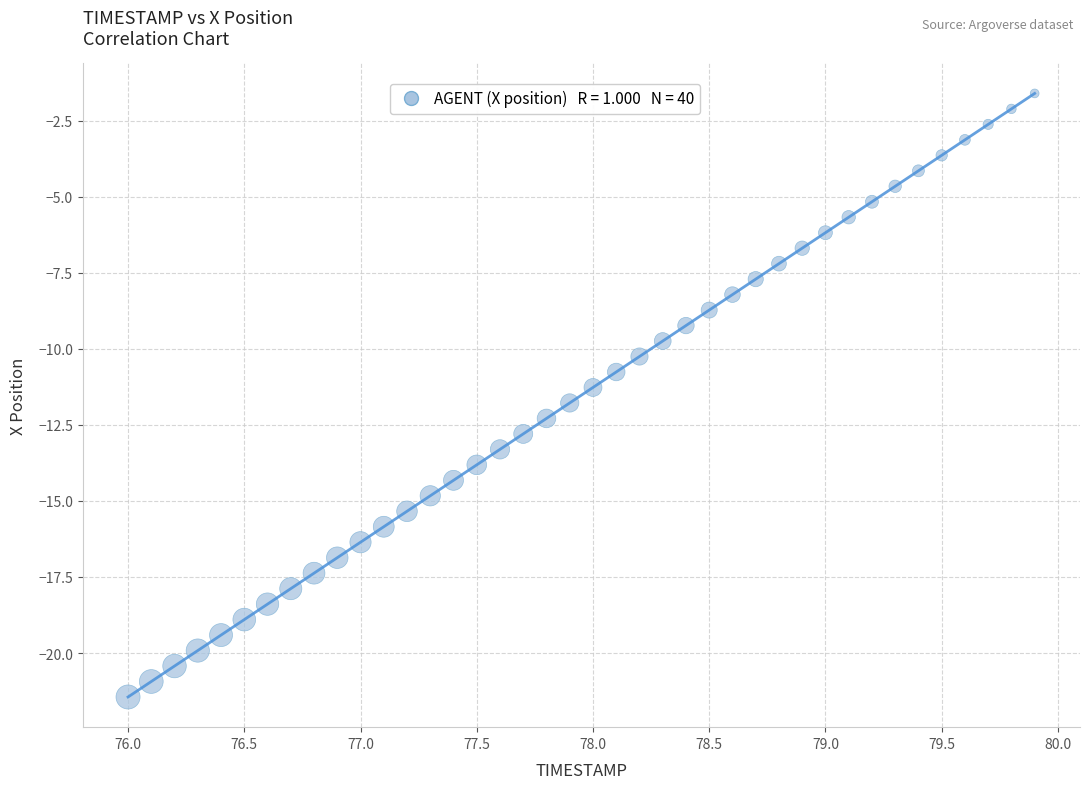

What is the range of X values (max minus min)?

3.9